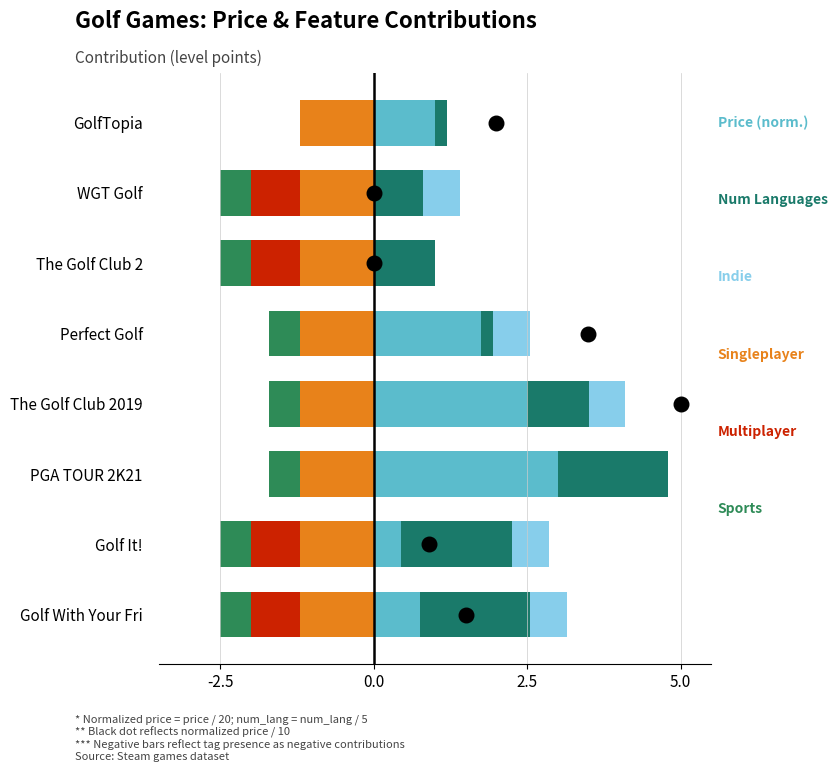

Which series has the largest total across all categories?

Price (norm.)